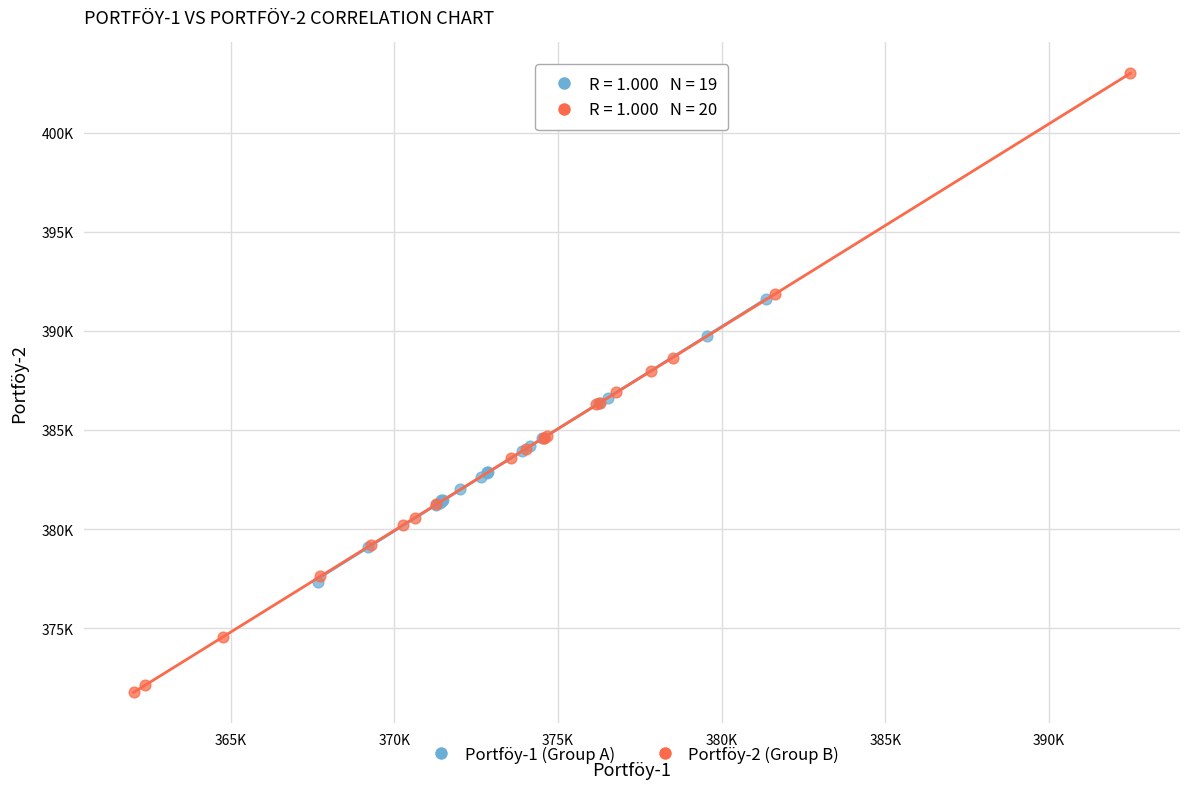

What are all the series names shown in the legend?

Portföy-1 (Group A), Portföy-2 (Group B)